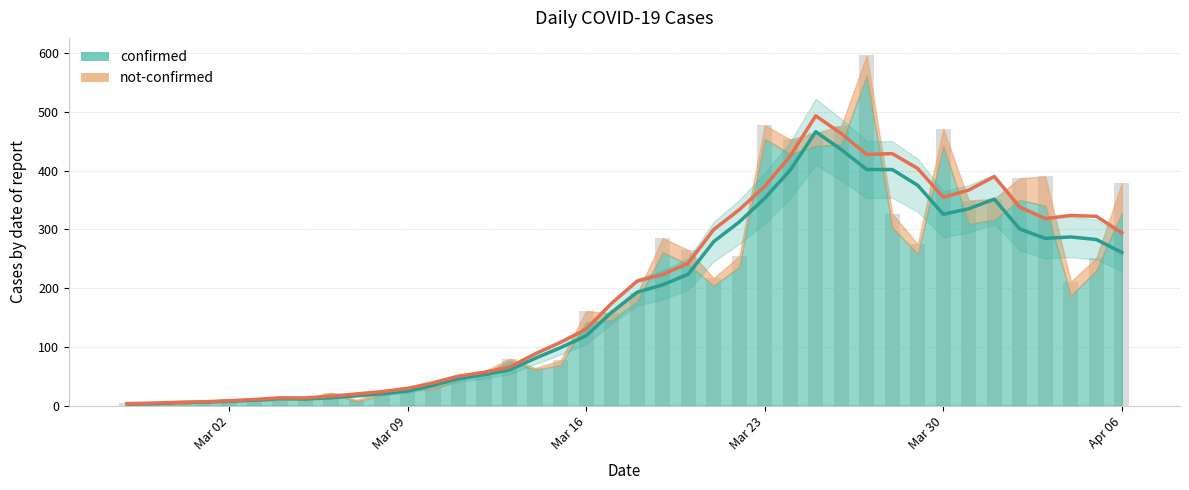

List the labels in order of value, largest first.

2020-03-27, 2020-03-23, 2020-03-26, 2020-03-30, 2020-03-25, 2020-03-24, 2020-04-03, 2020-04-02, 2020-04-06, 2020-04-01, 2020-03-31, 2020-03-28, 2020-03-19, 2020-03-29, 2020-03-20, 2020-03-22, 2020-04-05, 2020-03-21, 2020-04-04, 2020-03-18, 2020-03-16, 2020-03-17, 2020-03-13, 2020-03-15, 2020-03-14, 2020-03-12, 2020-03-11, 2020-03-09, 2020-03-10, 2020-03-08, 2020-03-06, 2020-03-04, 2020-03-05, 2020-03-02, 2020-03-07, 2020-03-01, 2020-03-03, 2020-02-27, 2020-02-28, 2020-02-29